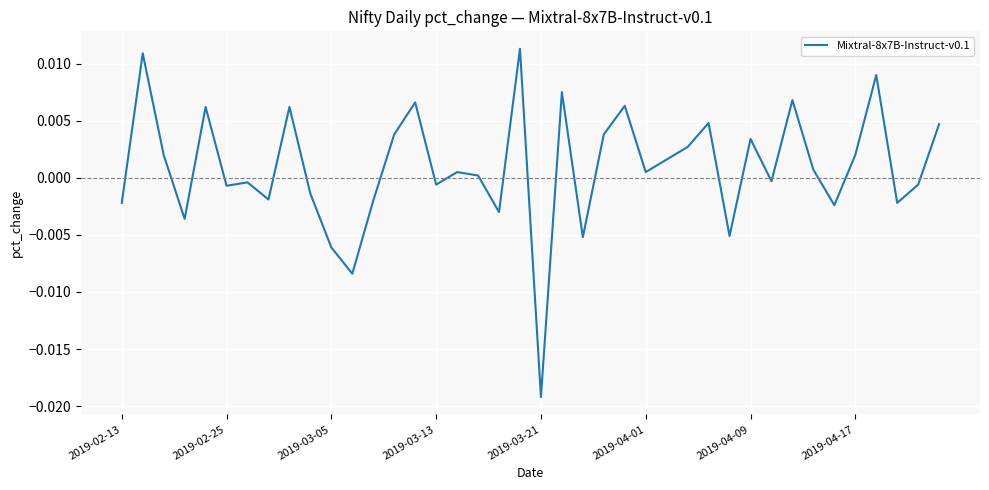

Does the chart have visible grid lines?

Yes